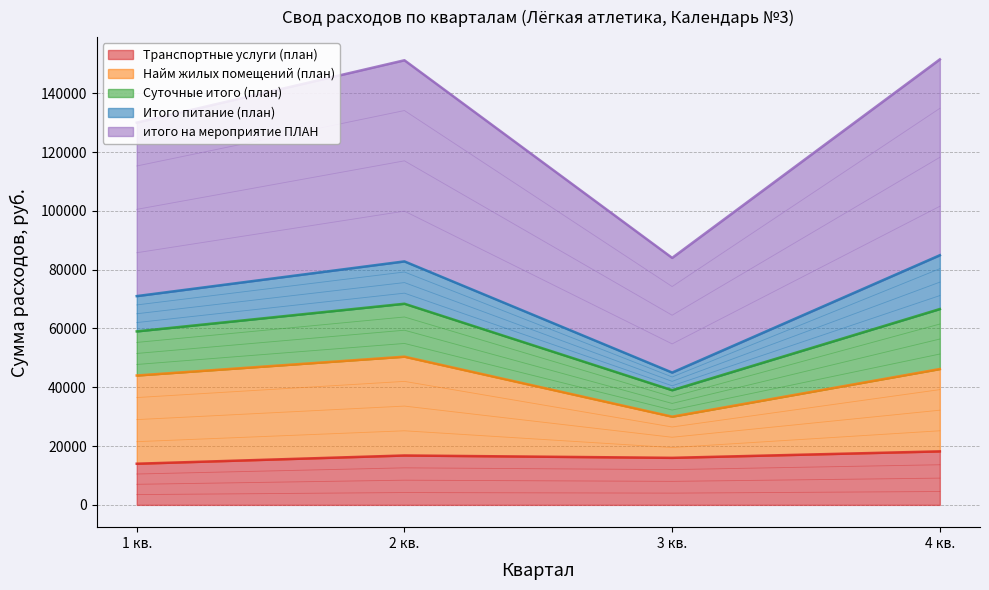

How many data points does each series have?

4